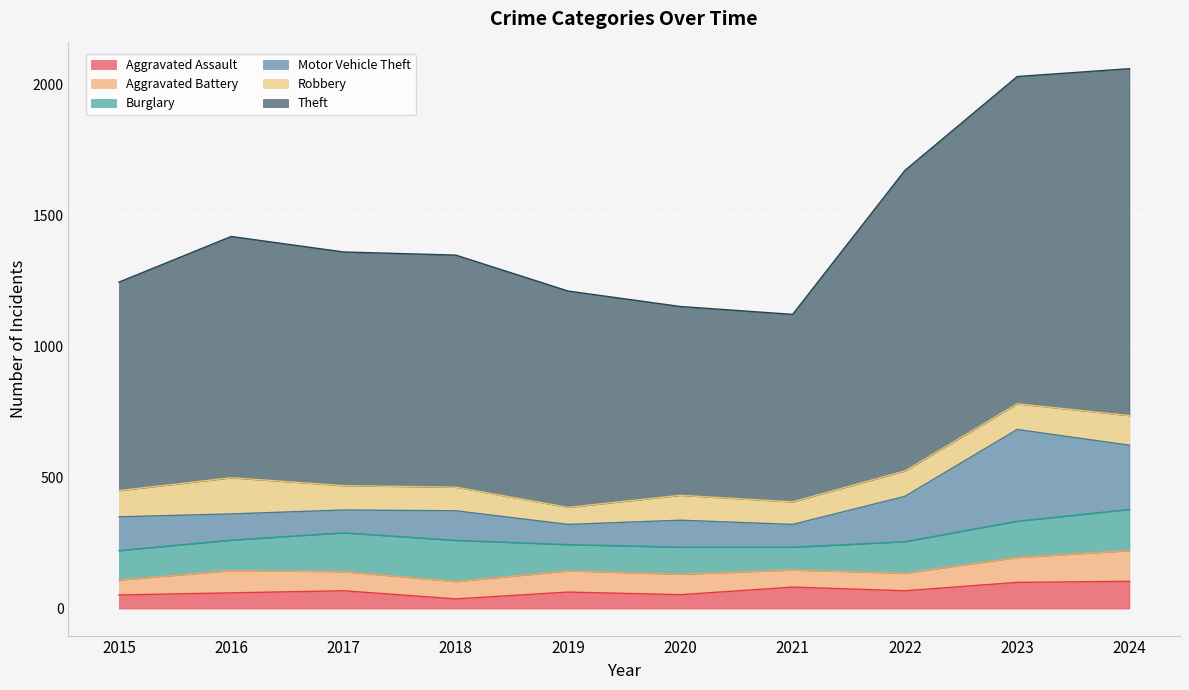

What is the difference between the Burglary values at 2021 and 2024?

70